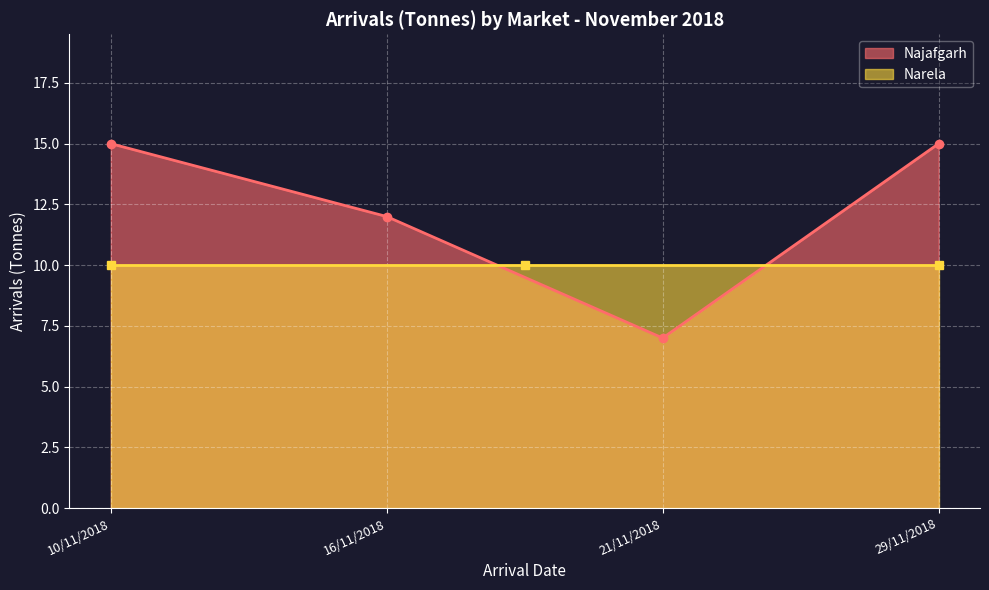

How many interior local valleys (lower than both neighbors) does the data have?

1